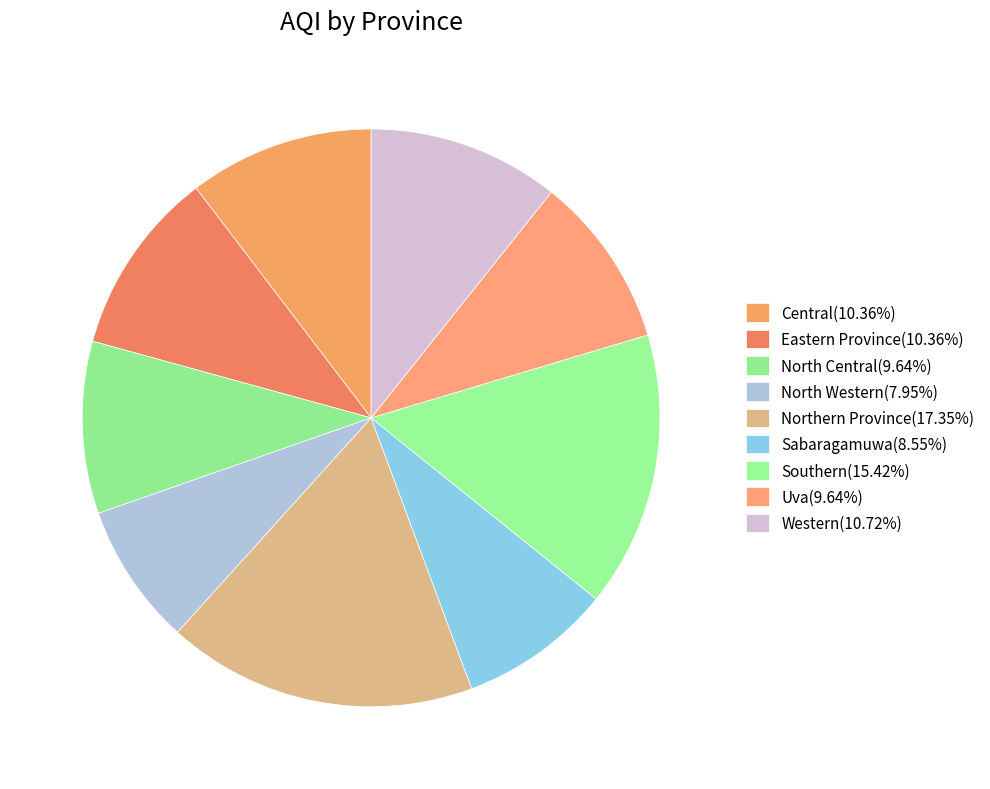

How many slices are in this pie chart?

9